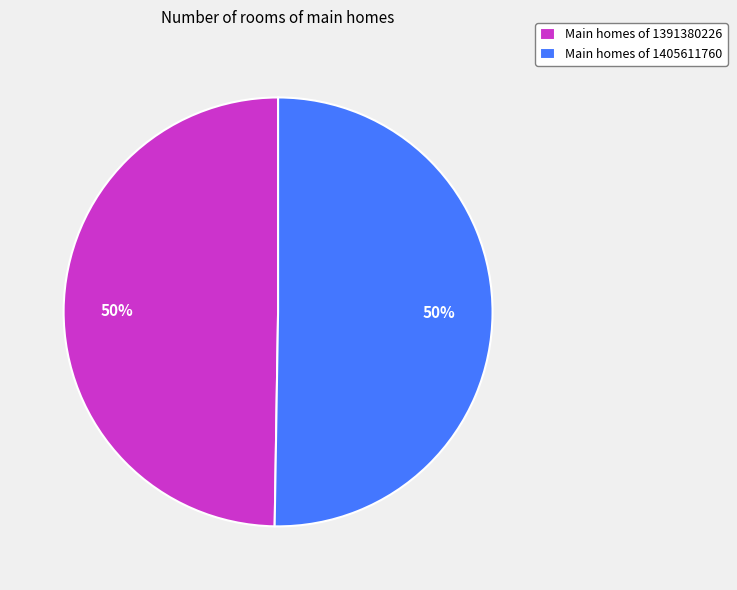

The Main homes of 1405611760 slice represents 50% of the pie. True or false?

True